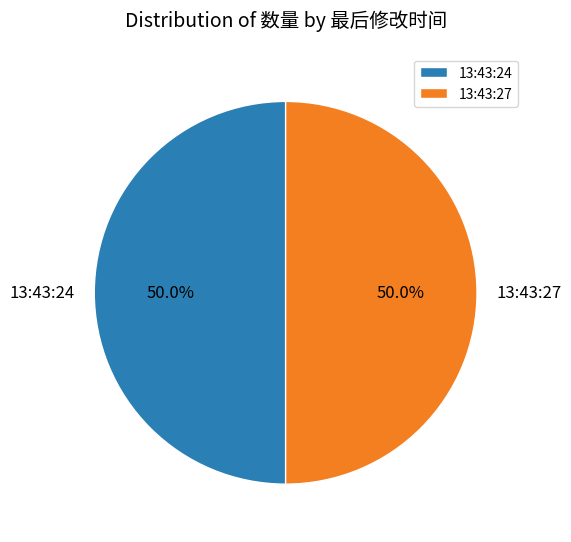

Approximately how many times larger is the value at 13:43:27 compared to 13:43:24?

1.0